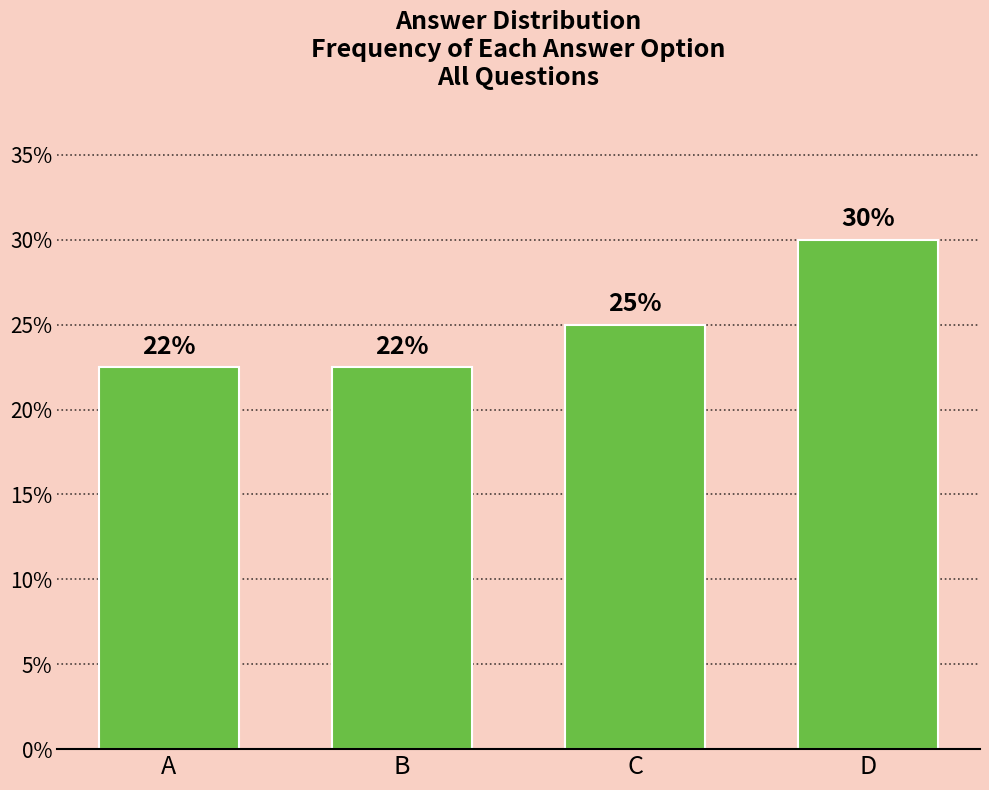

What is the difference between the values at D and C?

5.0